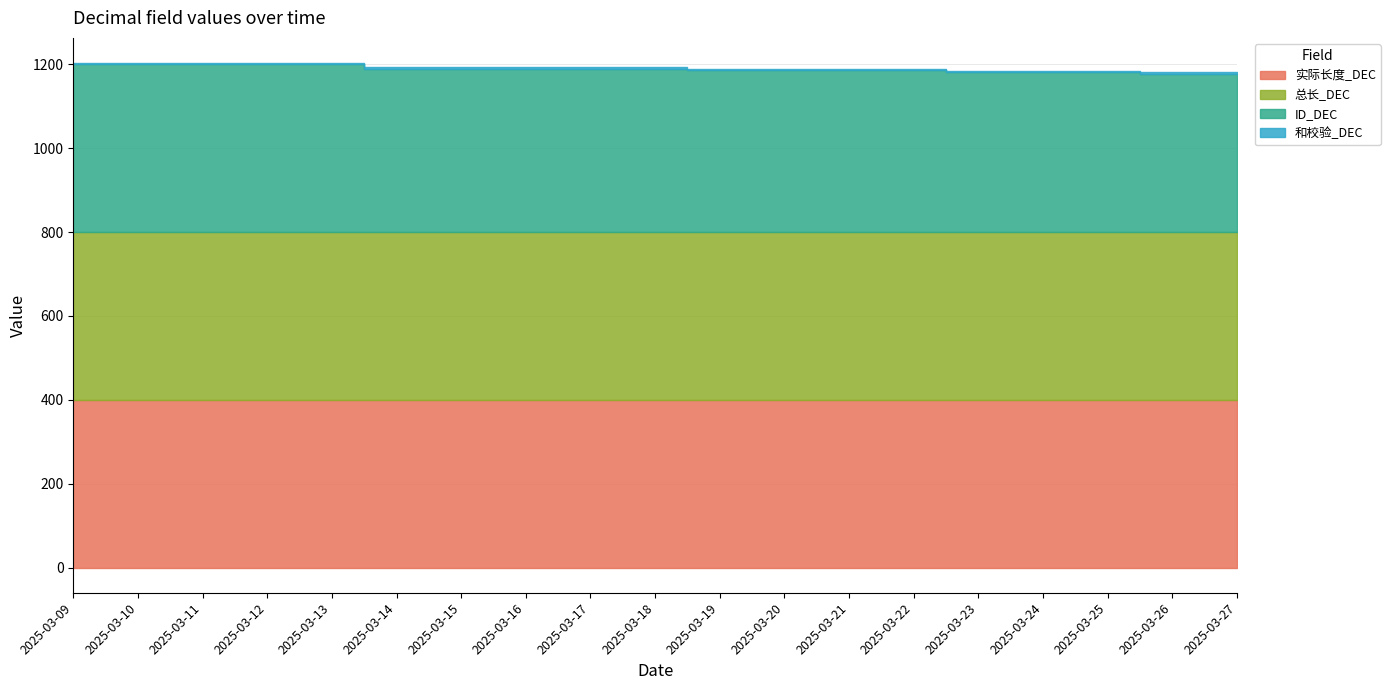

What is the maximum value shown in the chart?

400